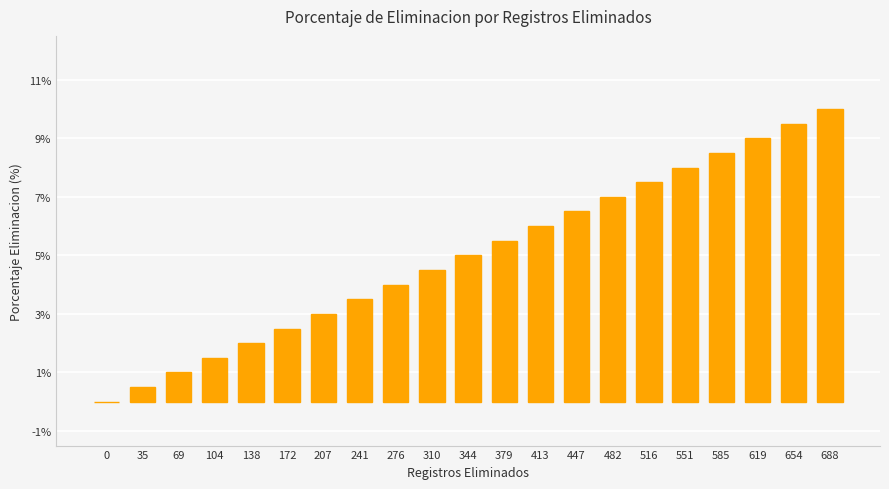

Which category has the highest value across all series?

688